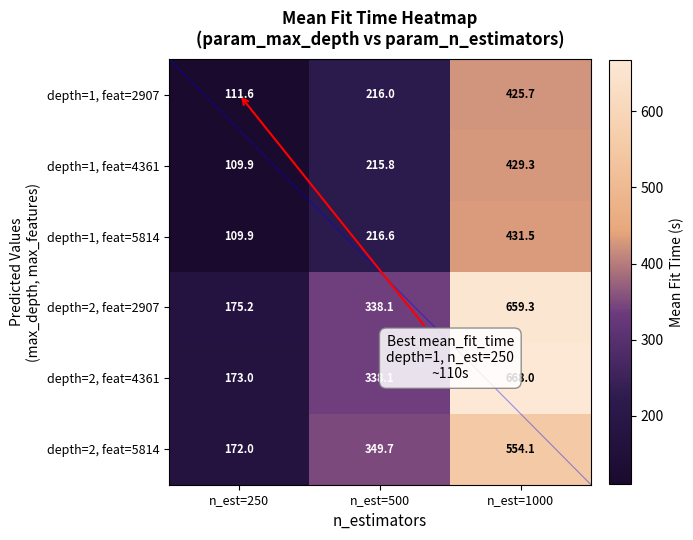

How many data points in depth=2, feat=4361 are above 338?

2